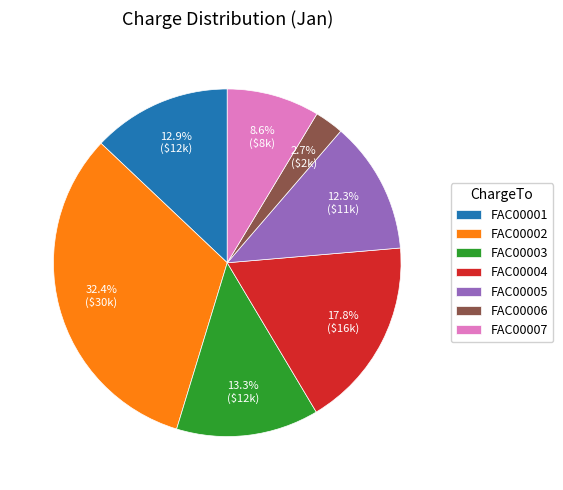

To the nearest percent, what is the difference between the FAC00001 and FAC00006 slice percentages?

10%